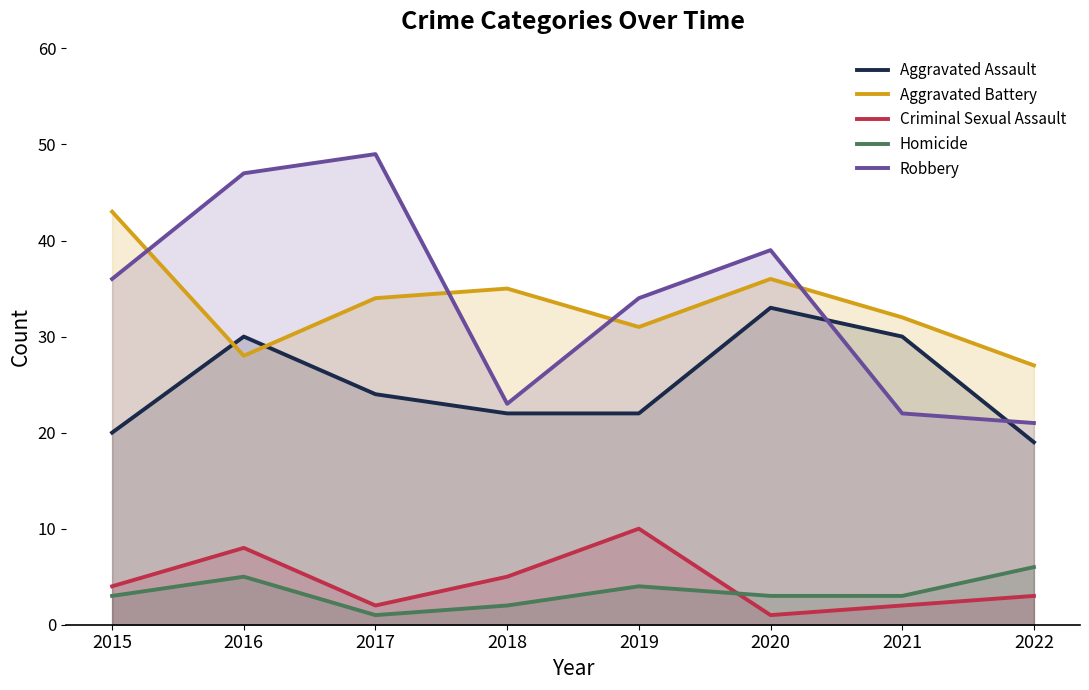

True or false: Homicide and Aggravated Battery intersect in this chart.

False